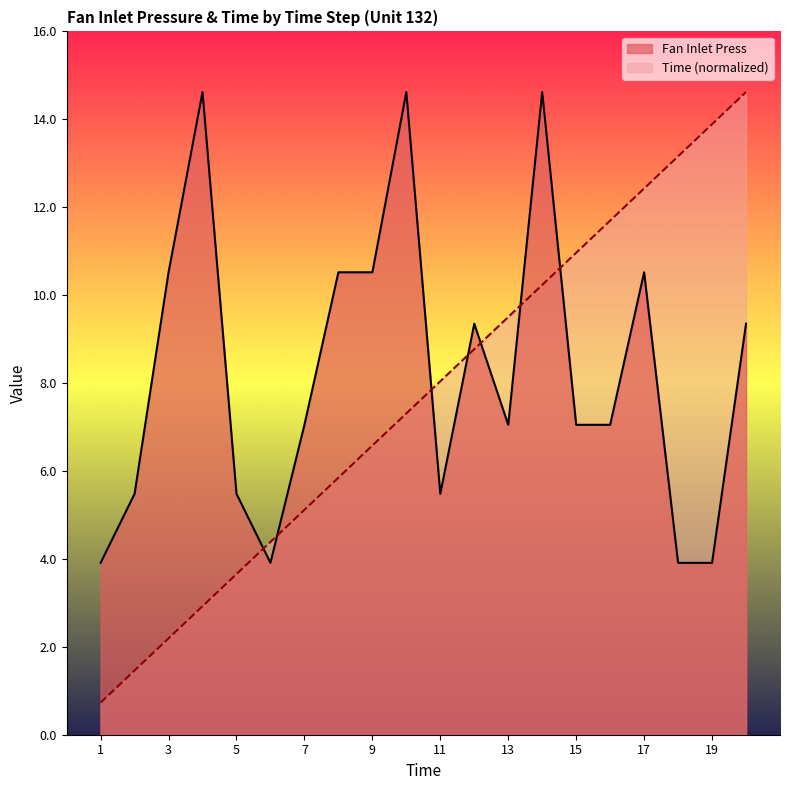

At which category does Fan Inlet Press reach its first local valley?

6